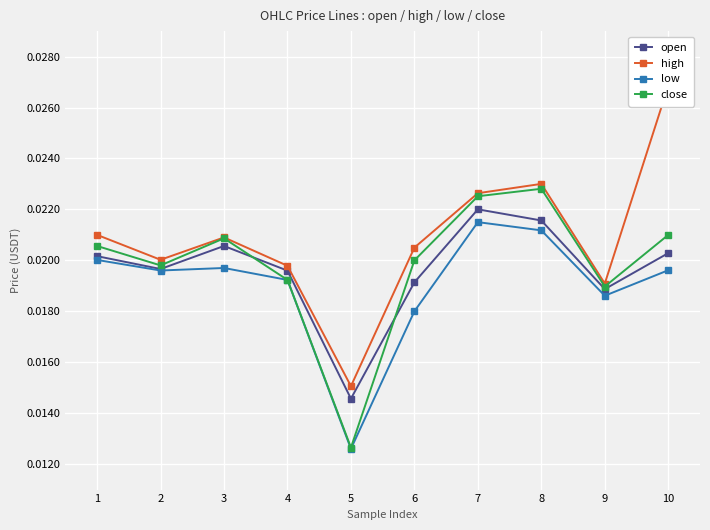

The value of open at 10 is 0.0. True or false?

False